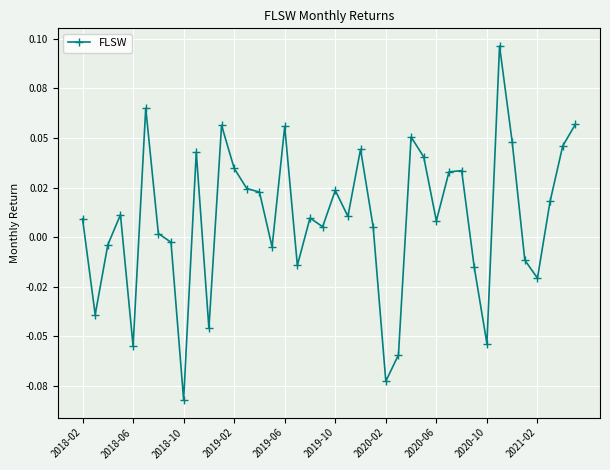

How many interior local valleys (lower than both neighbors) does the data have?

12